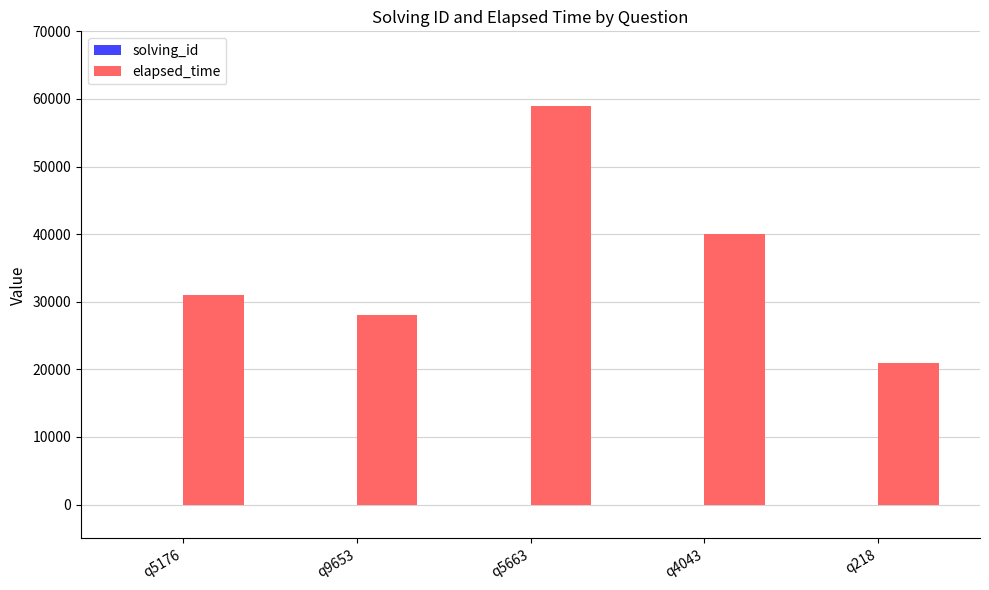

What is the sum of all elapsed_time values?

179000